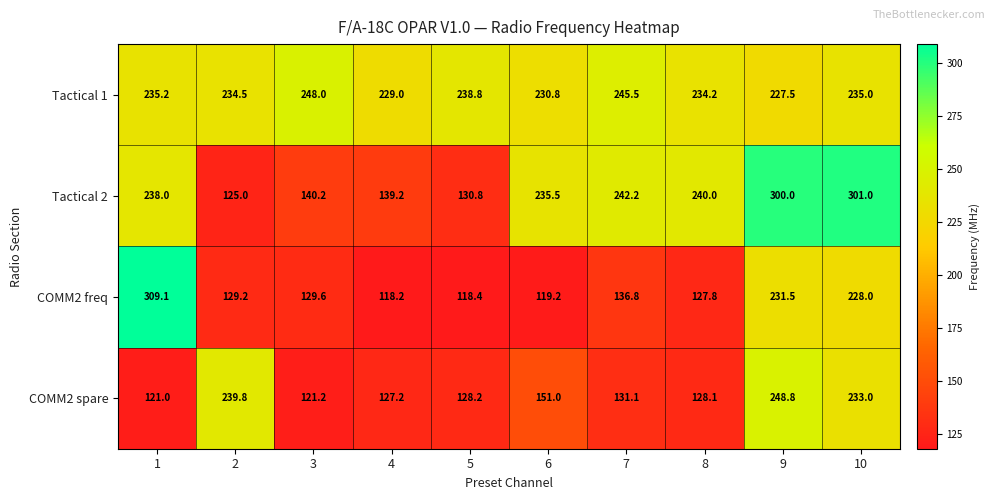

Which series has the largest total across all categories?

Tactical 1